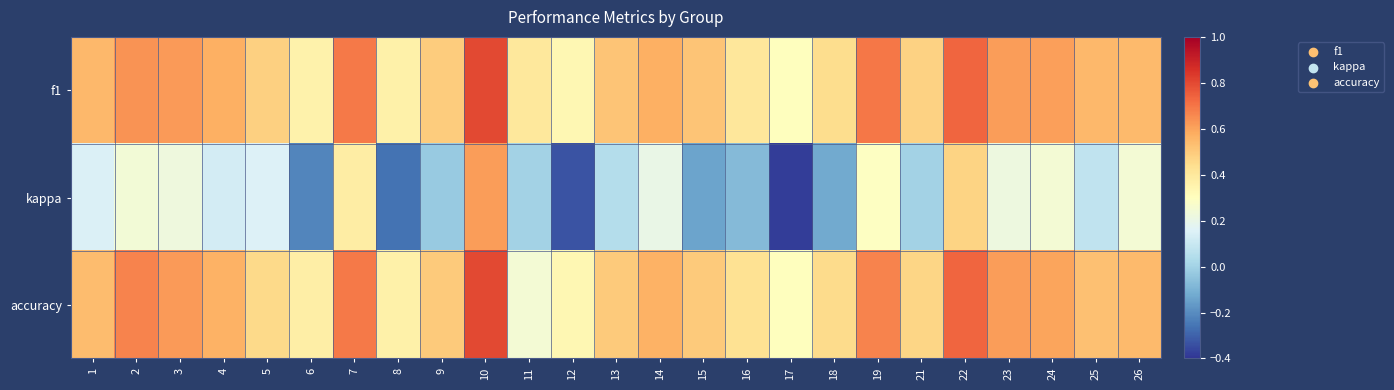

What is the maximum value shown in the chart?

0.8